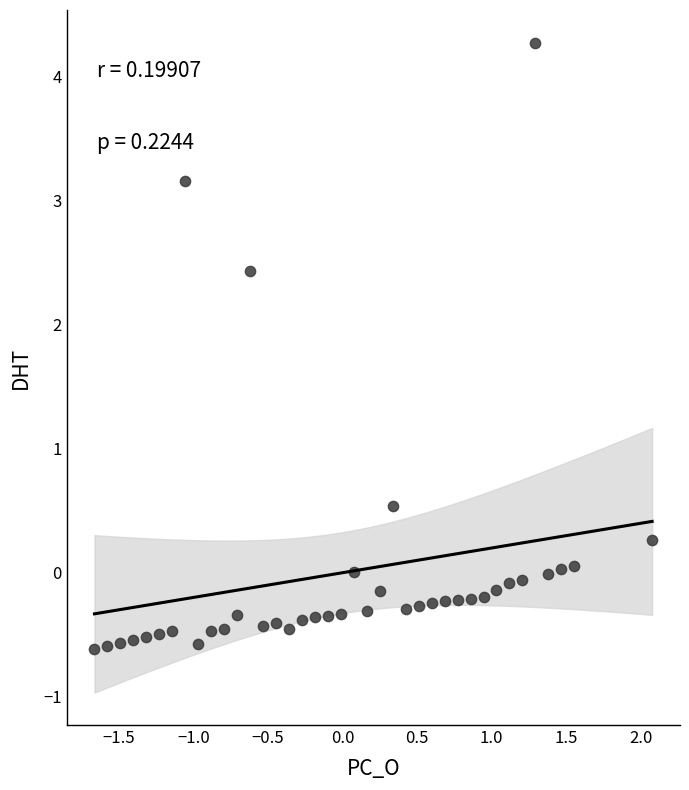

What Y value in the scatter plot is closest to 1?

0.5